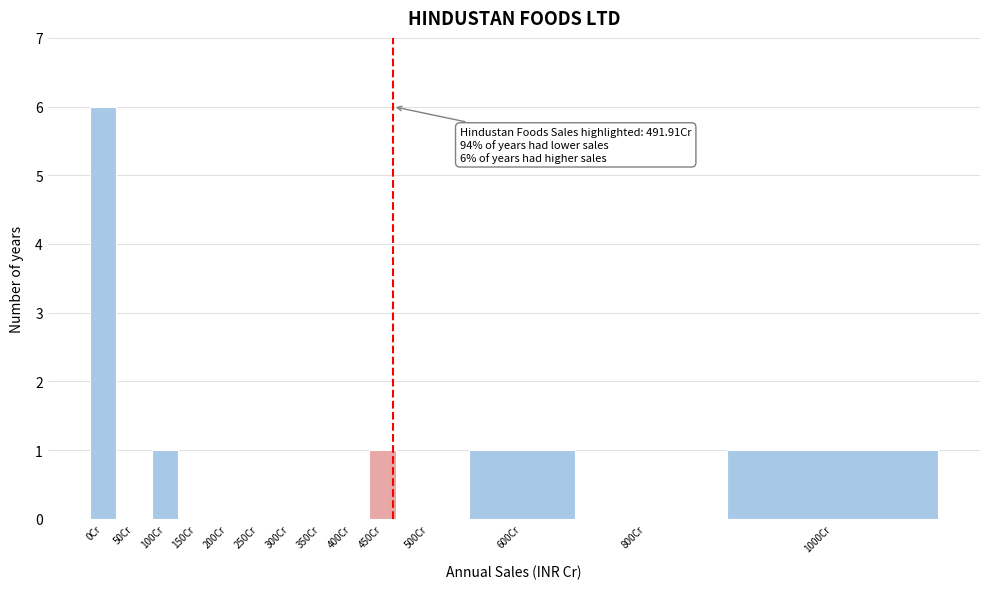

Reading right to left, list all the values displayed in this chart.

1000Cr=1	800Cr=0	600Cr=1	500Cr=0	450Cr=1	400Cr=0	350Cr=0	300Cr=0	250Cr=0	200Cr=0	150Cr=0	100Cr=1	50Cr=0	0Cr=6